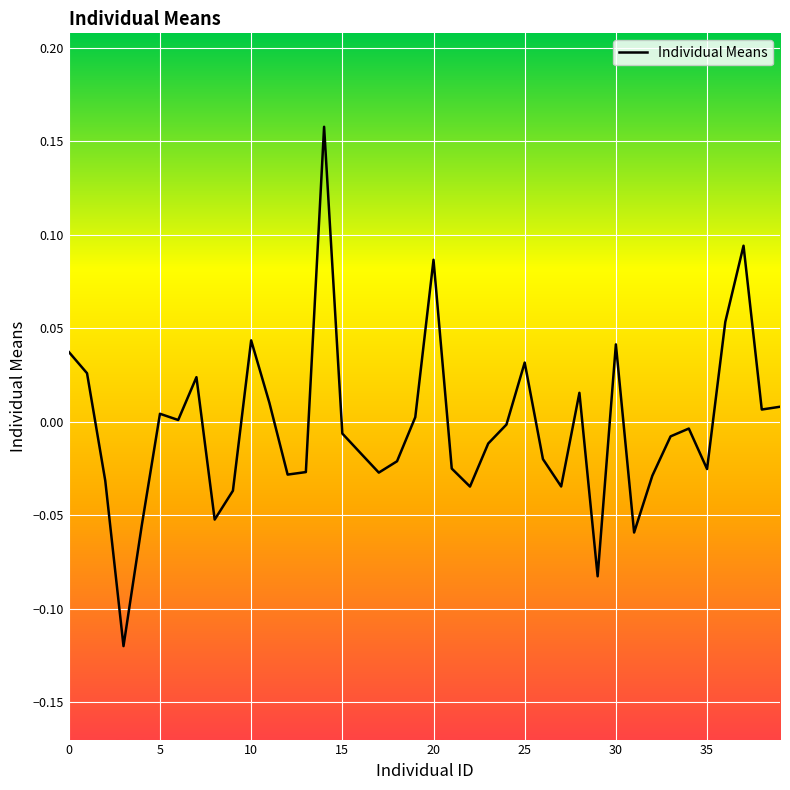

What is the difference between the maximum and minimum values?

0.3